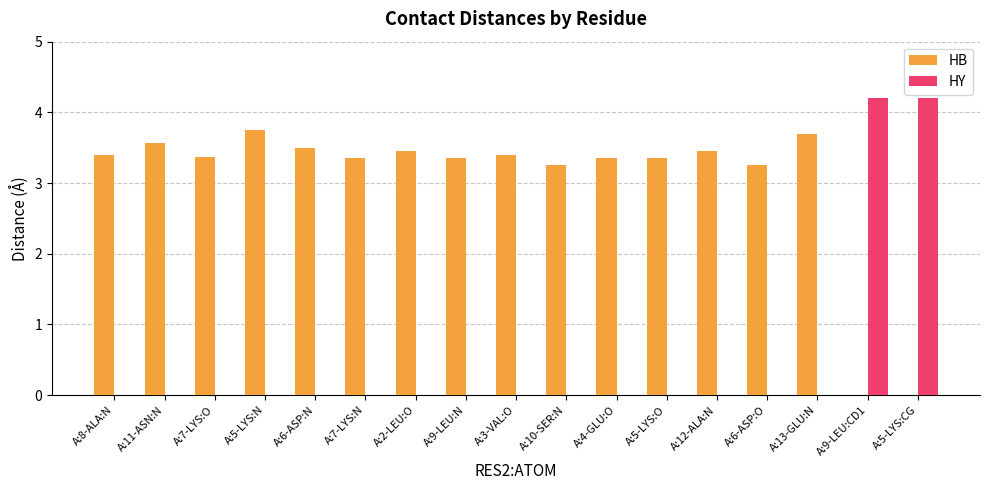

Read the HB value at A:6-ASP:N.

3.5